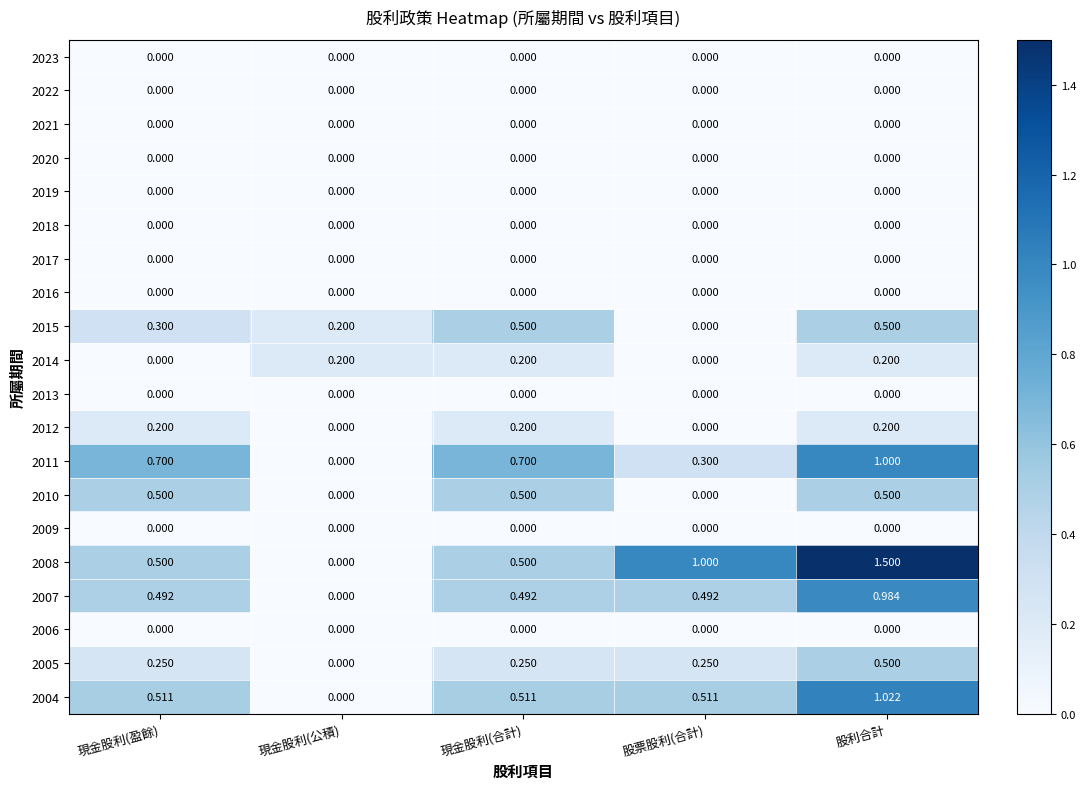

Which series has the largest total across all categories?

2008